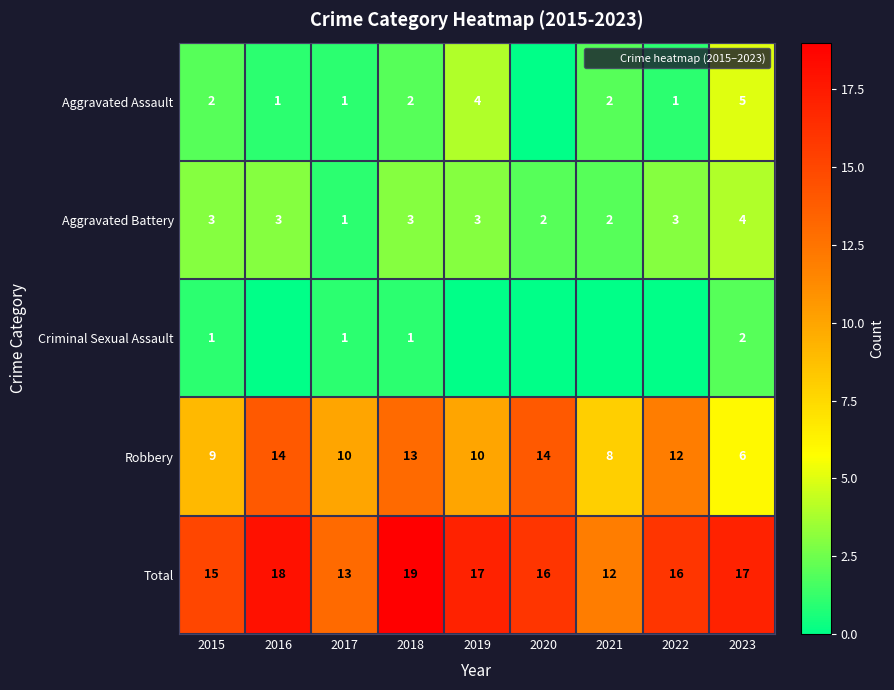

The value of Robbery at 2022 is 12. True or false?

True